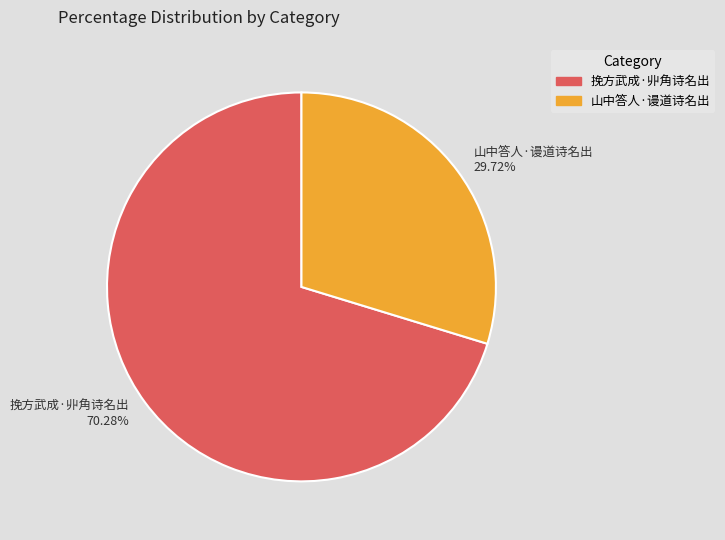

True or false: 挽方武成·丱角诗名出 accounts for 59% of the total.

False